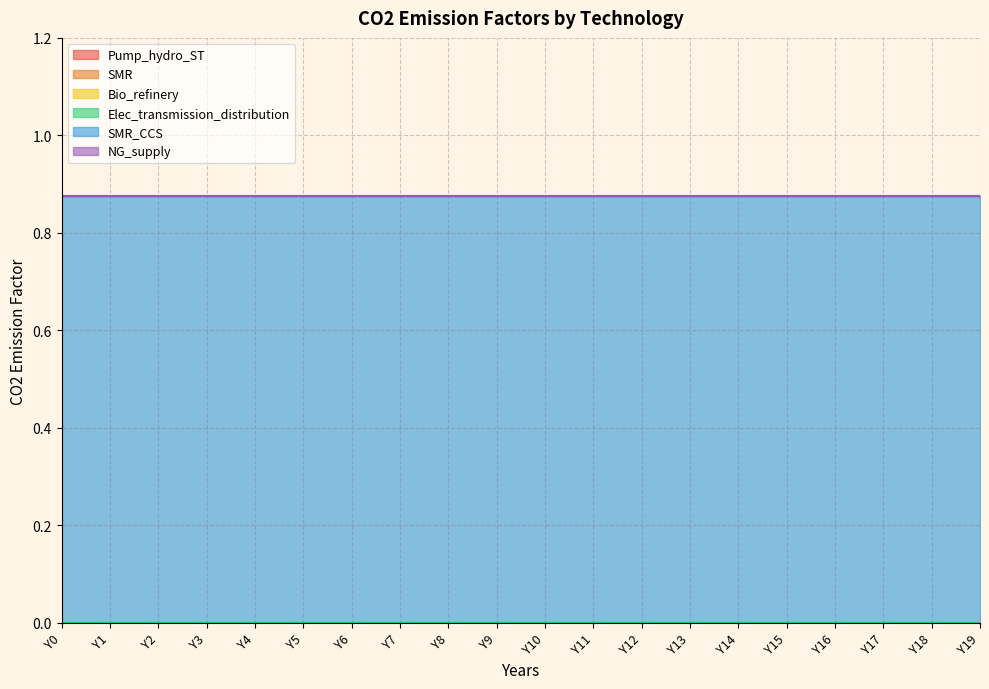

Between Y10 and Y7, which is larger?

Y10